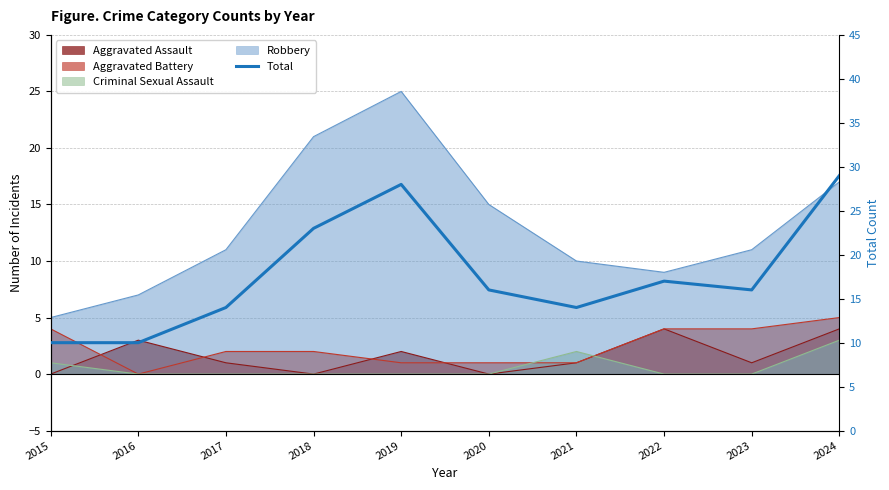

What is the ratio of the value at 2018 to the value at 2023?

1.4